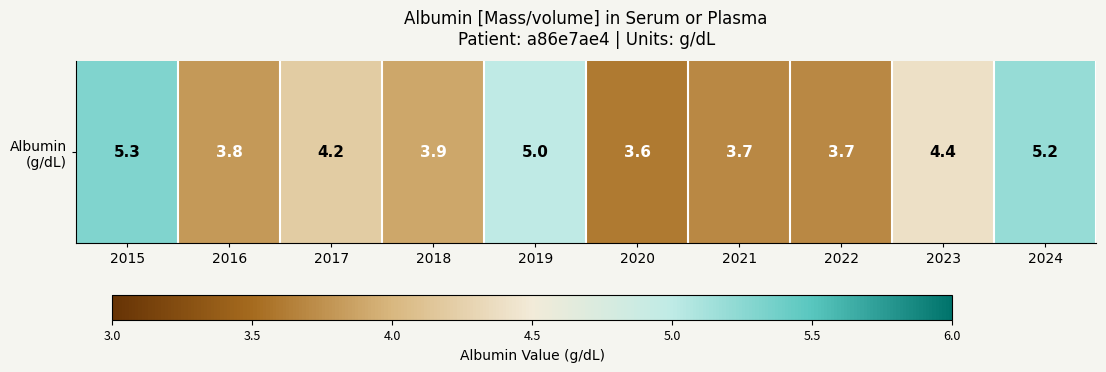

List the labels in order of value, smallest first.

2020, 2021, 2022, 2016, 2018, 2017, 2023, 2019, 2024, 2015